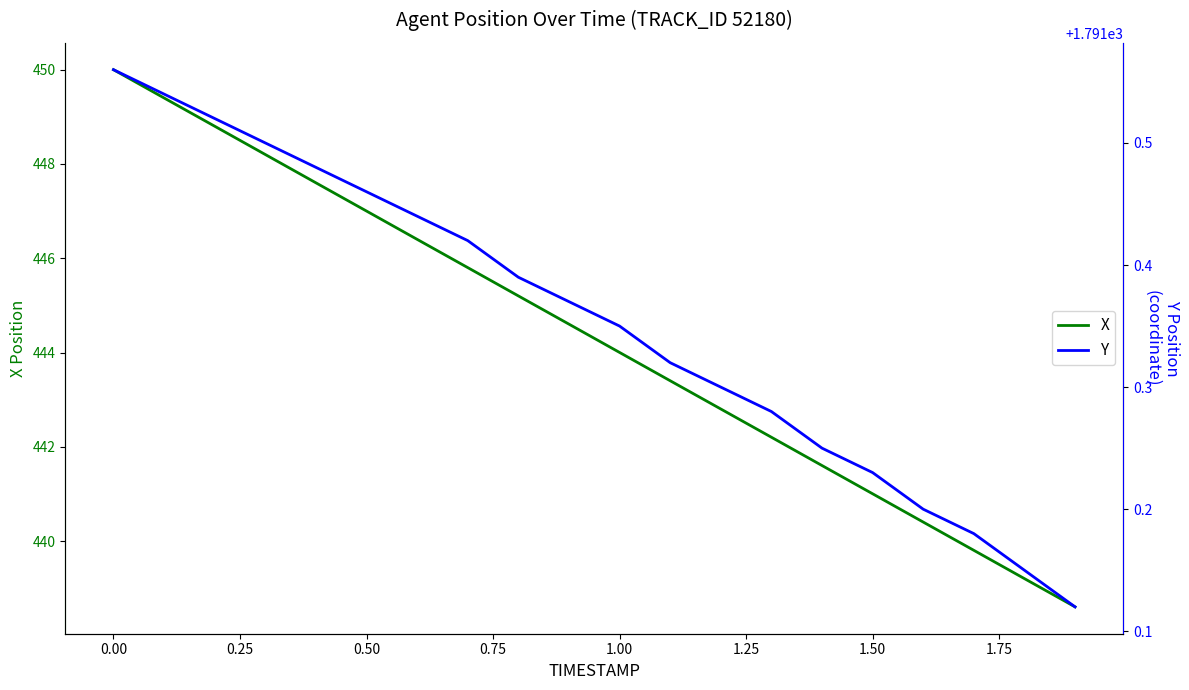

Which series changed the most between 0.75 and 1.25?

X